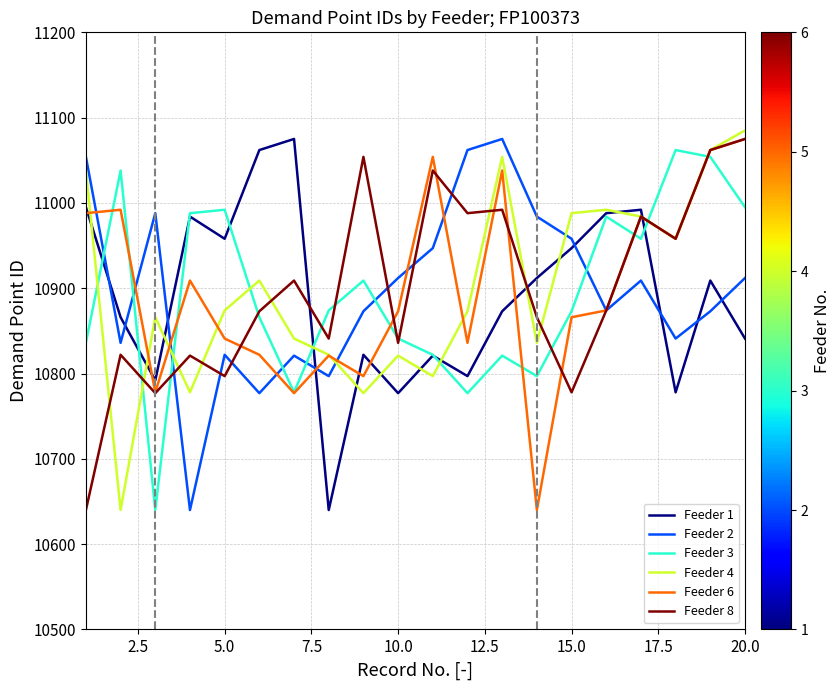

What is the minimum value for Feeder 2?

10640